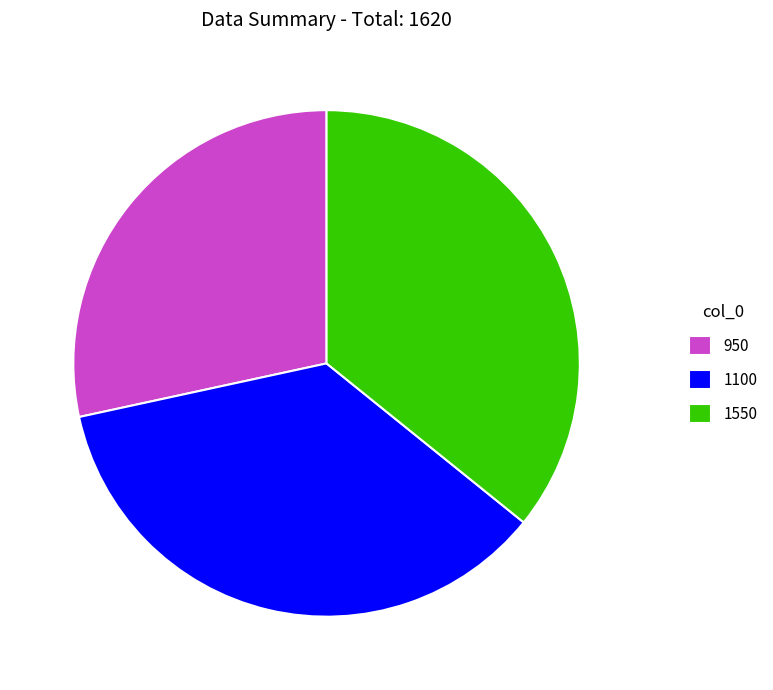

Is it true that 1100 is 36% of the pie?

True